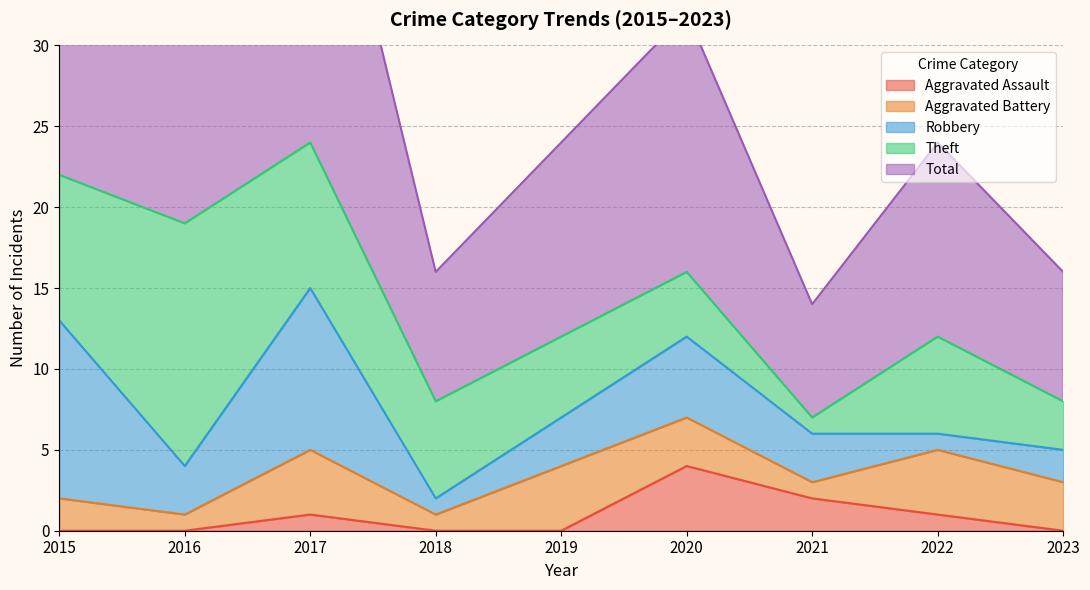

After their last crossing, which series has the higher values: Theft or Aggravated Assault?

Theft